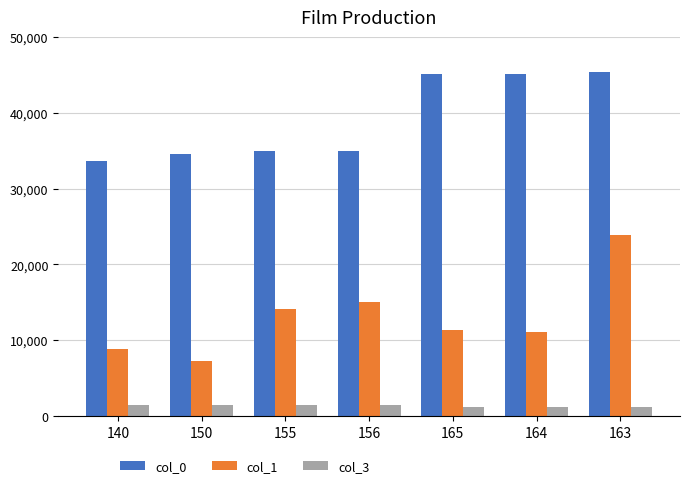

What is the sum of the col_1 values at 150 and 163?

31149.0